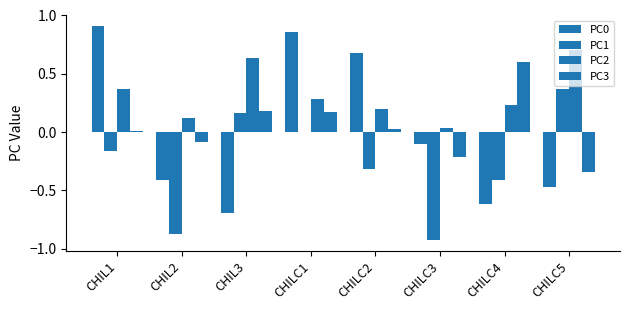

Does the chart contain stacked bars?

No